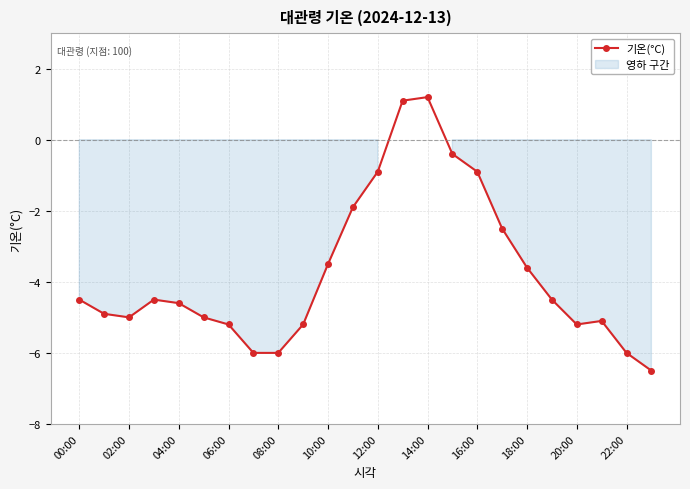

How many distinct data groups are displayed?

1